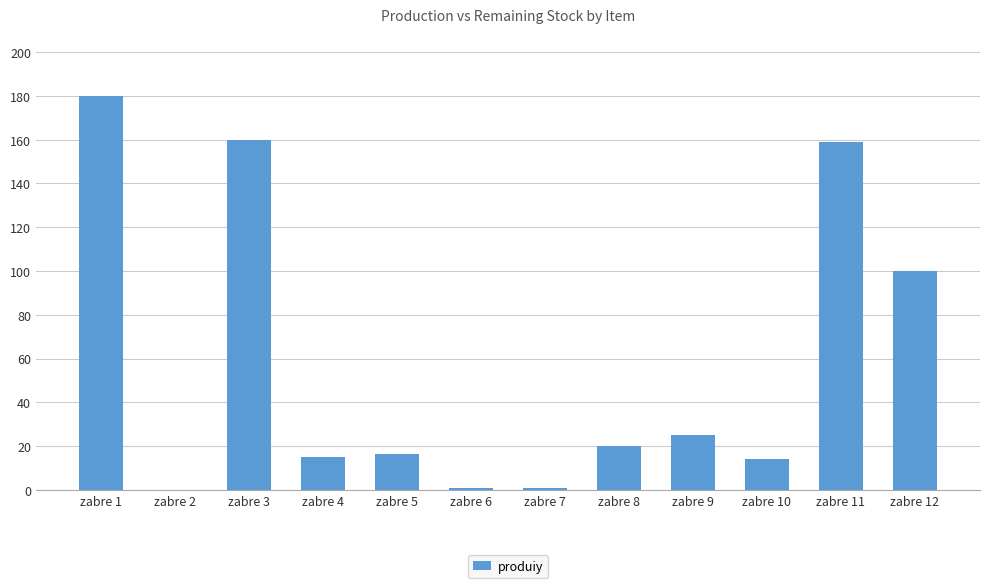

Which category has the highest value across all series?

zabre 1